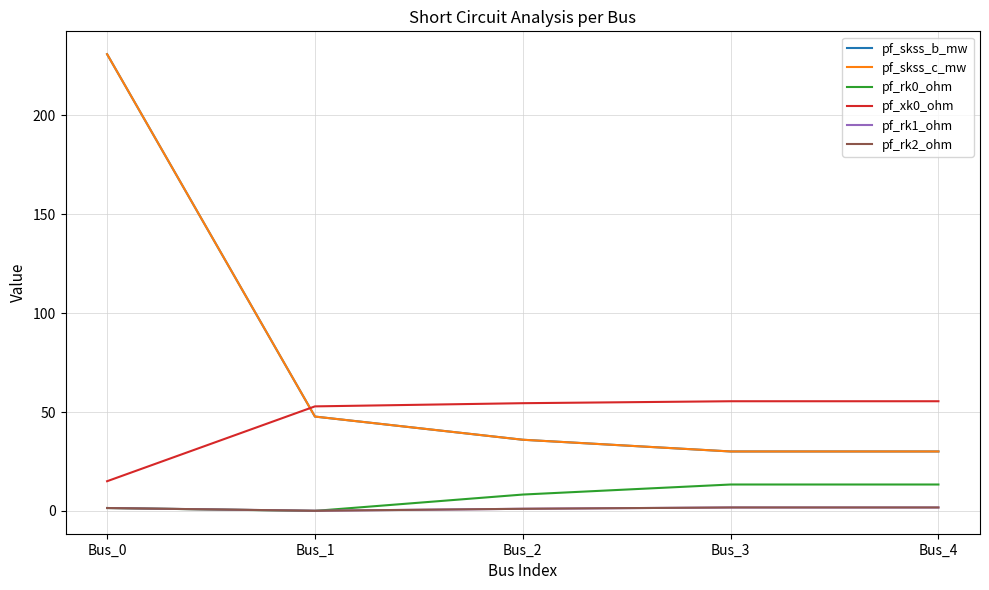

Does the chart display data point markers on the line(s)?

No